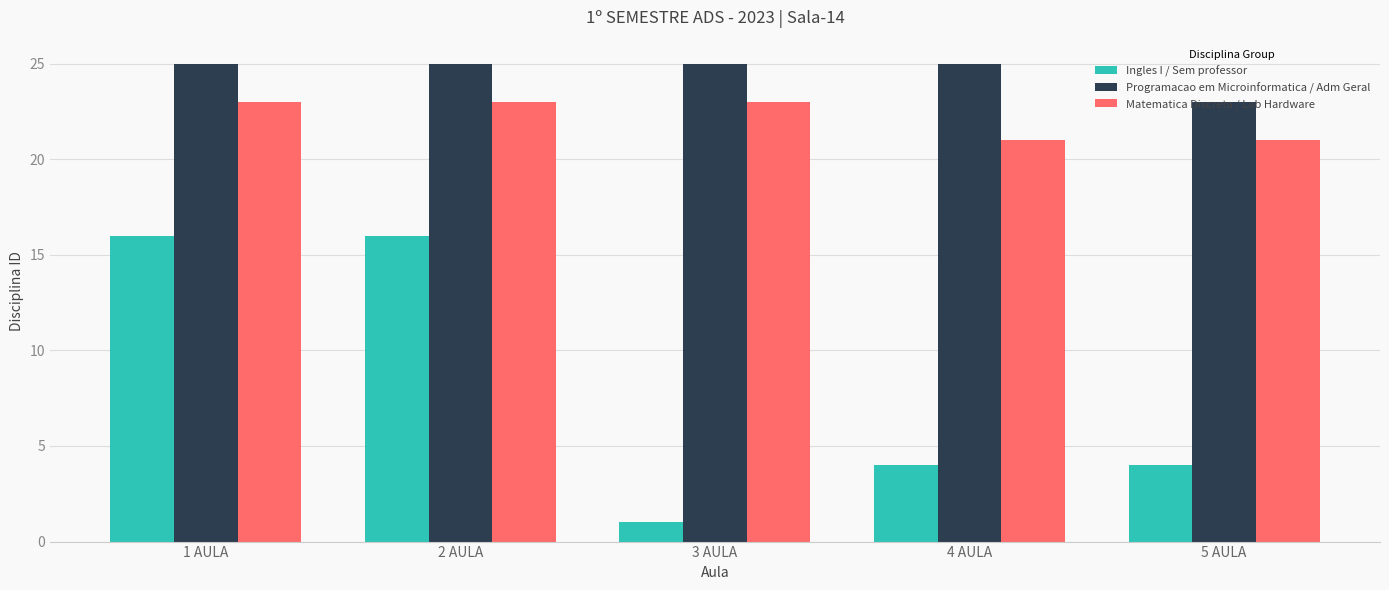

The Matematica Discreta / Lab Hardware series shows 8 at 1 AULA. True or false?

False